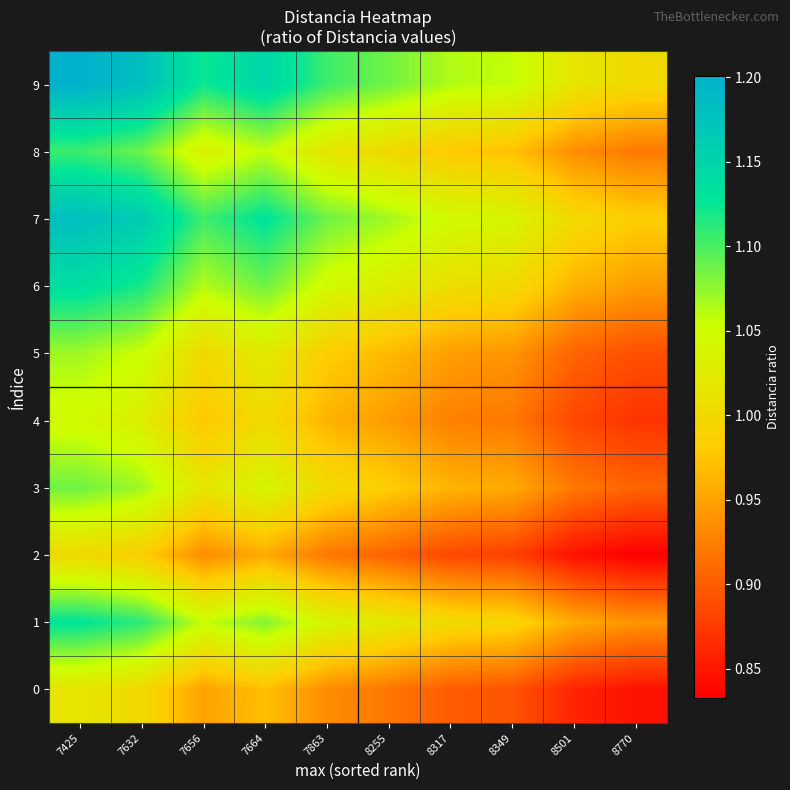

What is the total value across all series at 7664?

10.5